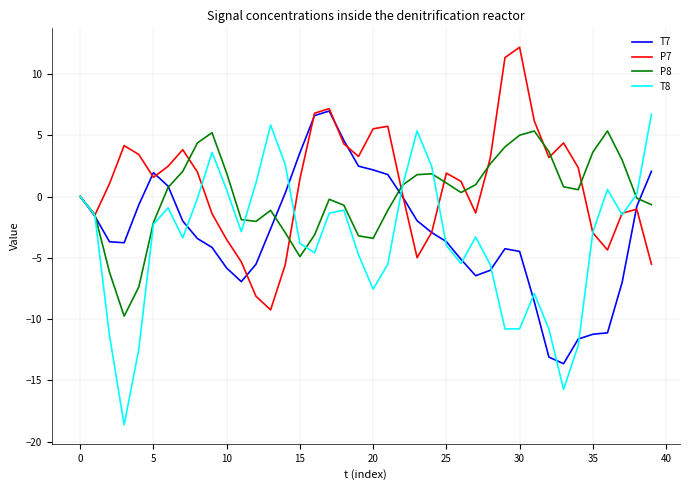

What is the lowest value of the T8 series?

-18.6